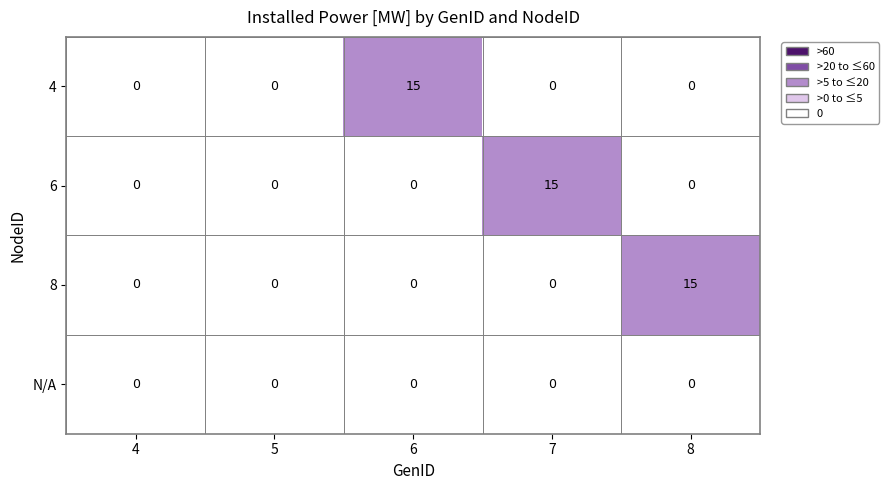

What is the difference between the maximum and minimum values in the 8 series?

15